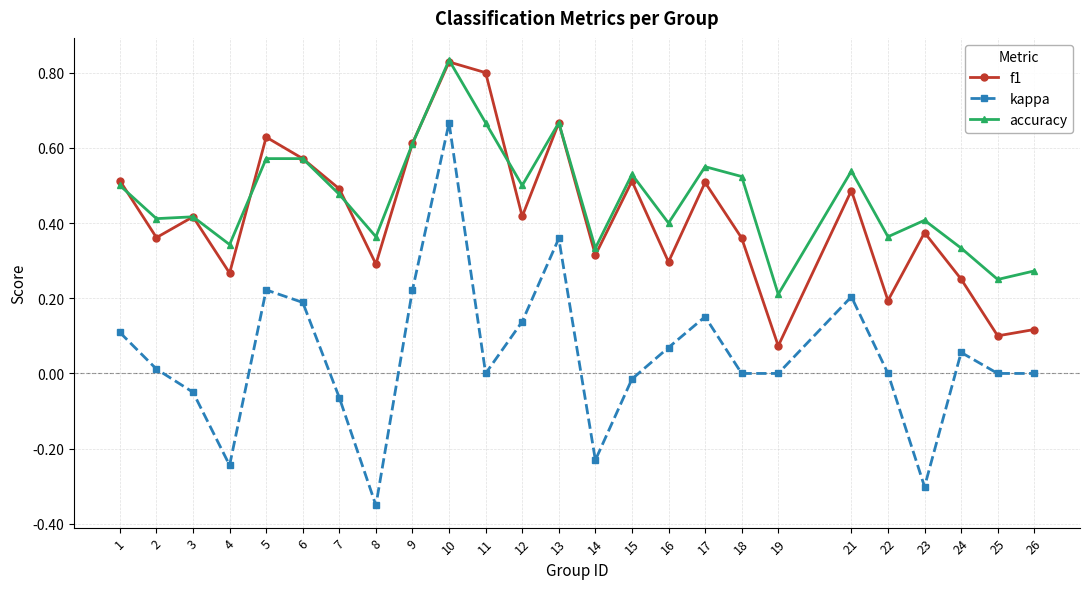

True or false: accuracy has a value of 0.9 at 9.

False